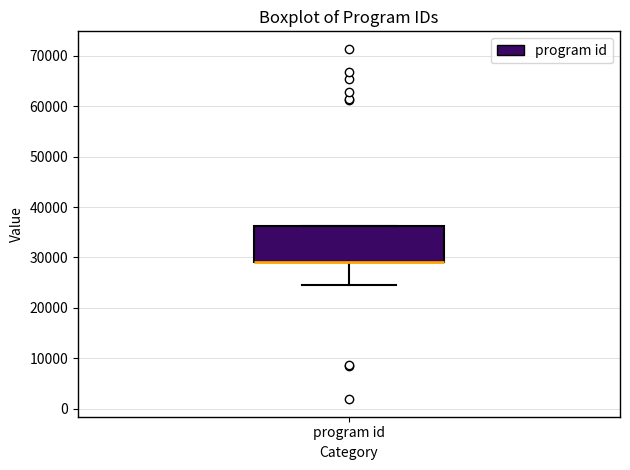

Transcribe this box plot: give where the median line is, the range the box spans, and where the two whiskers end, as read against the y-axis. The values are not printed on the chart, so give them approximately, as read against the axis.

median 29000 (drawn on the box's lower edge), box 29000 to 36000, whiskers 25000 to 36000